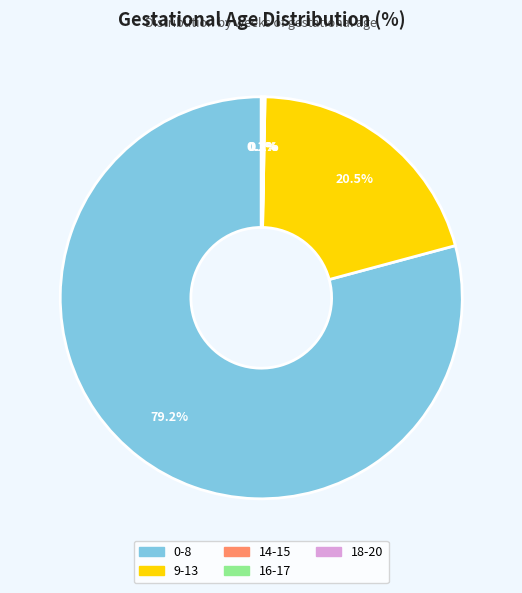

To the nearest percent, what is the difference between the largest and smallest slice percentages?

79%